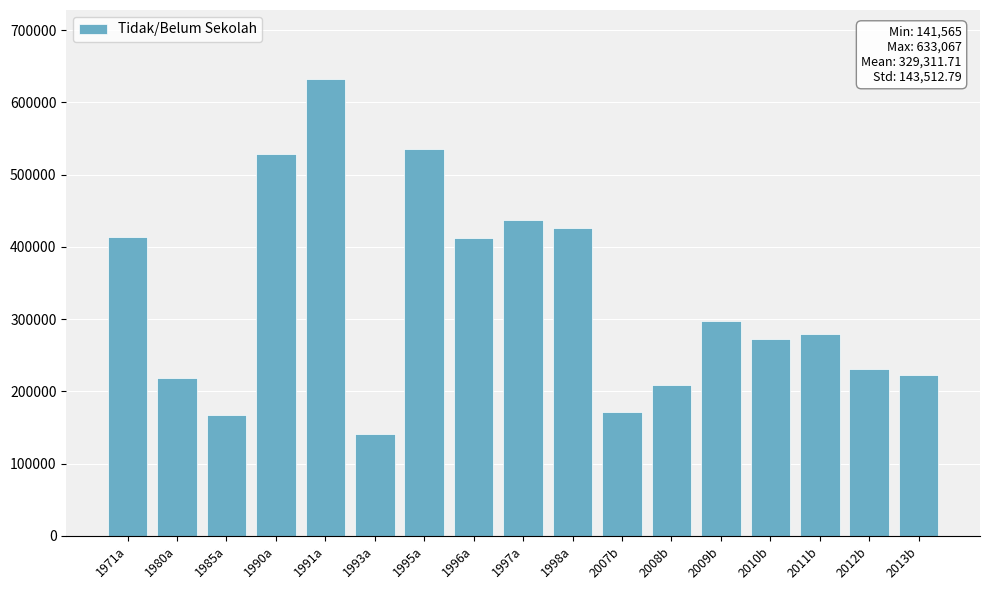

The value at 2008b is 307938. True or false?

False